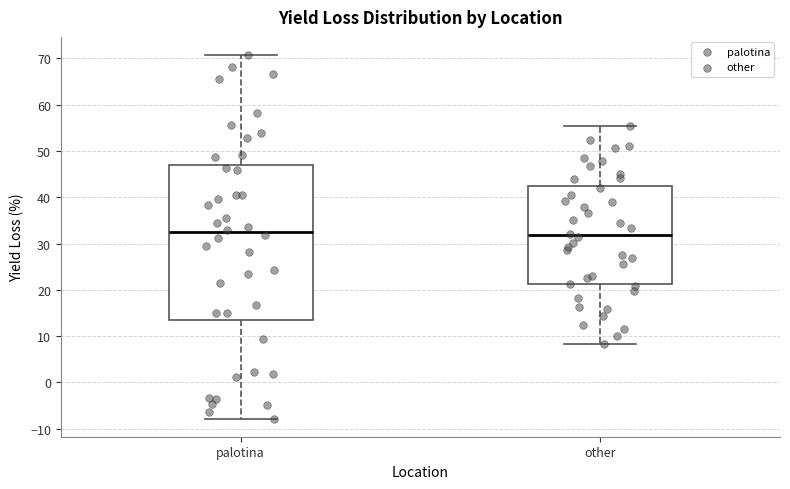

Comparing the boxes themselves (not the whiskers), which one is the tallest?

palotina